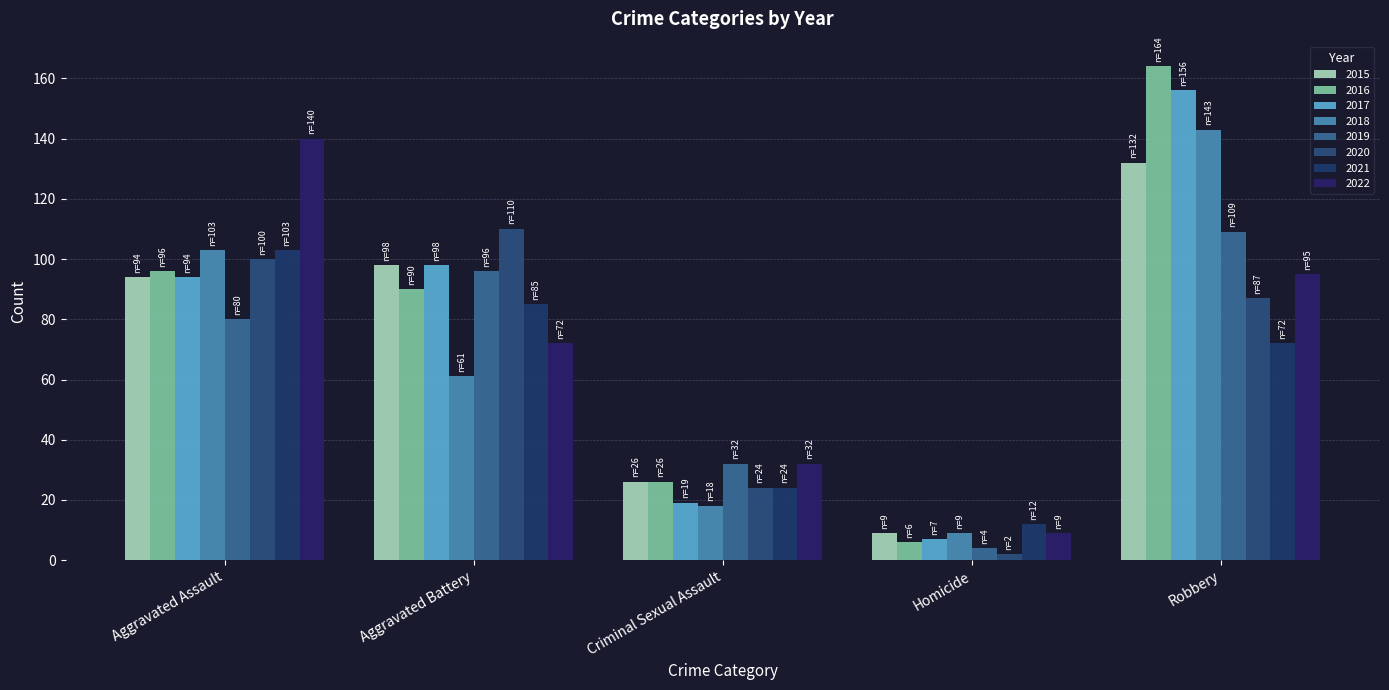

How many bars are there in total?

40